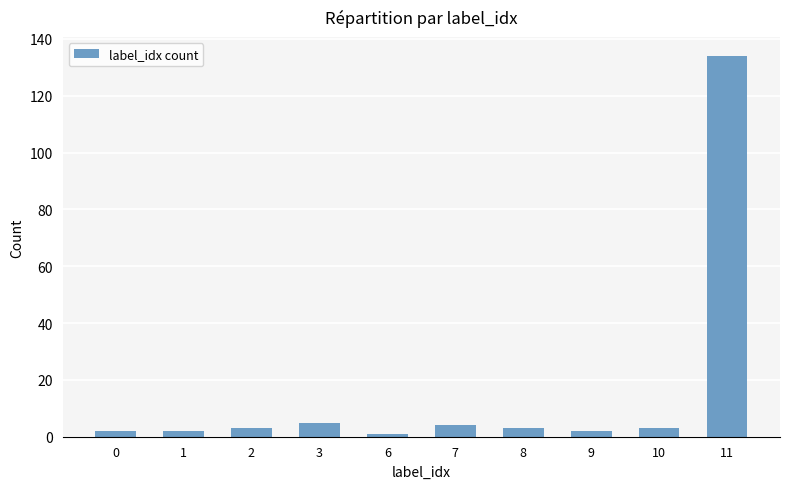

Which category has the highest value across all series?

11